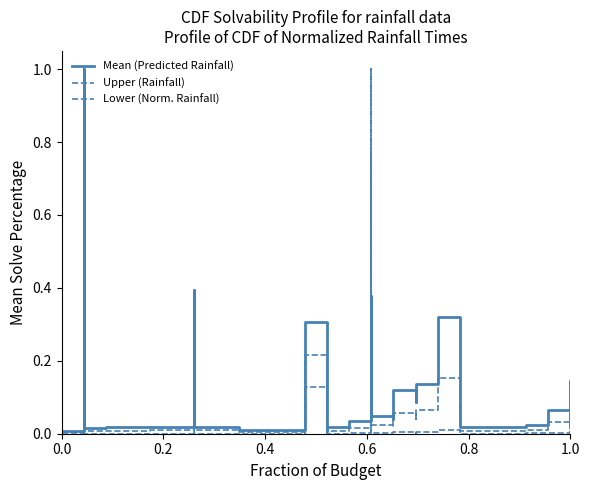

Where is the first local minimum for Mean (Predicted Rainfall)?

0.4